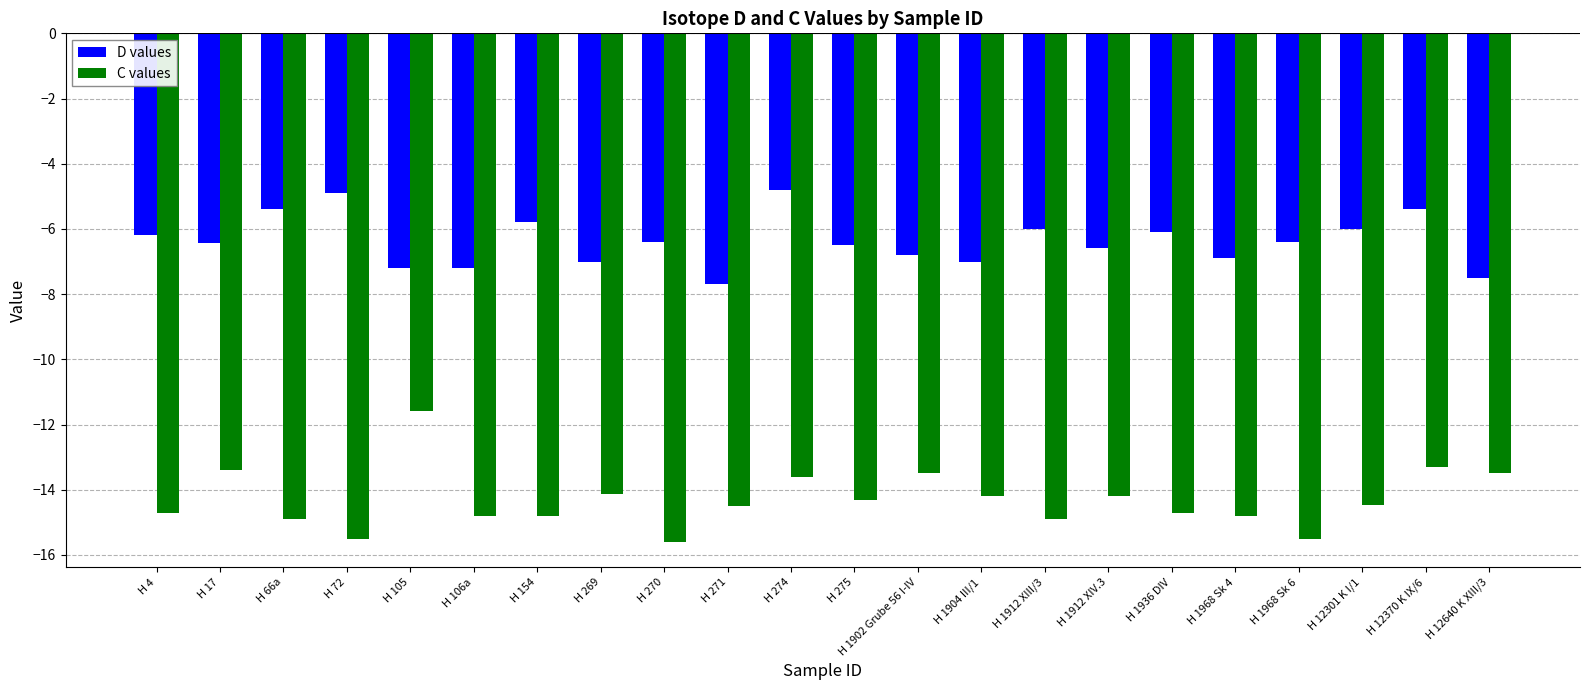

Is the value of C values at H 270 greater than the value of D values at H 1936 DIV?

No